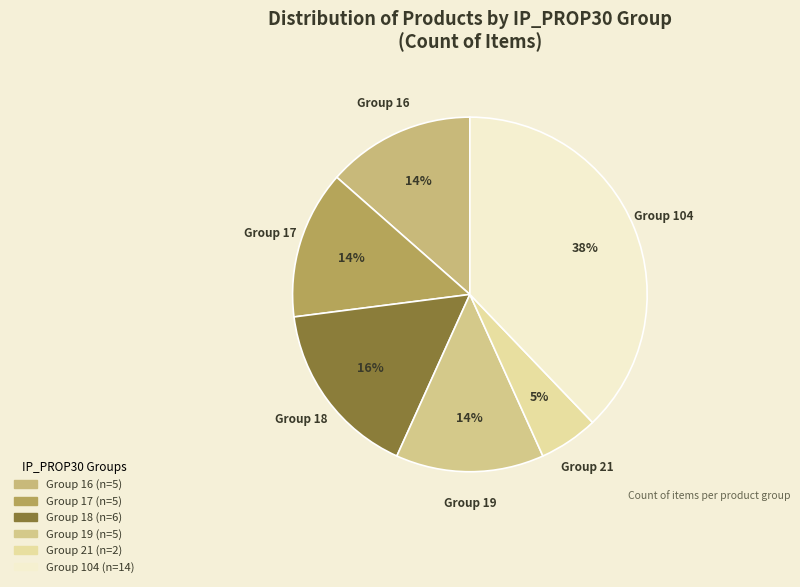

Count the number of slices in the pie.

6